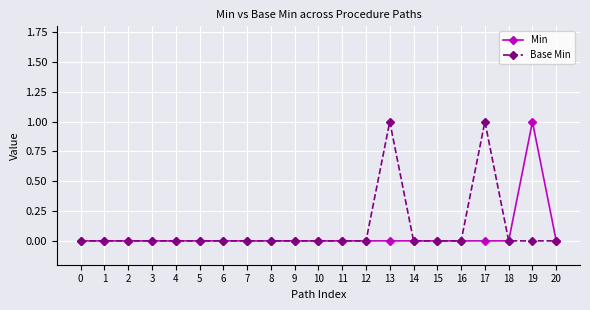

True or false: Base Min has a value of 1 at 17.

True